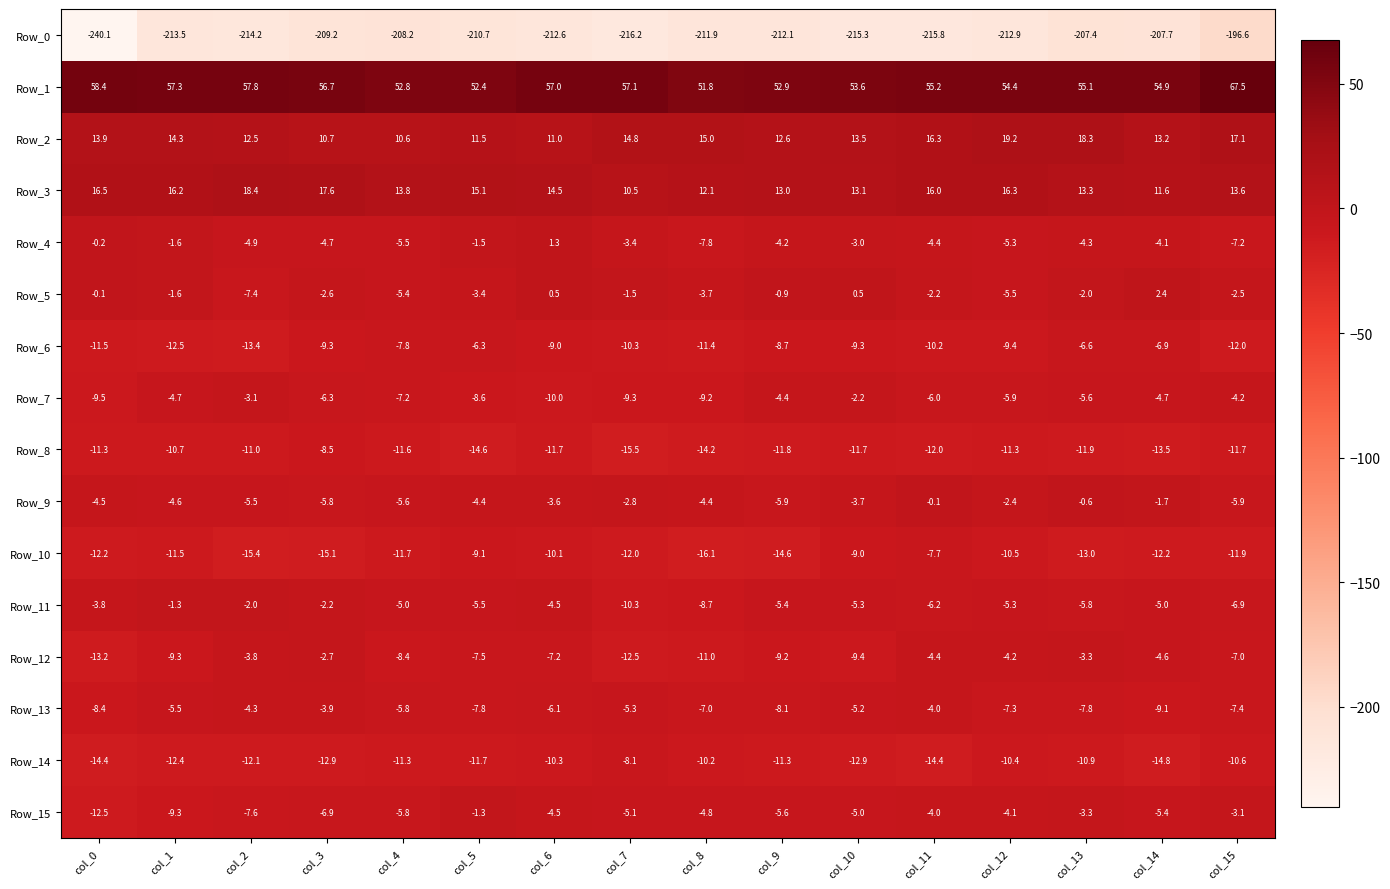

The Row_3 series shows 14.4 at col_7. True or false?

False